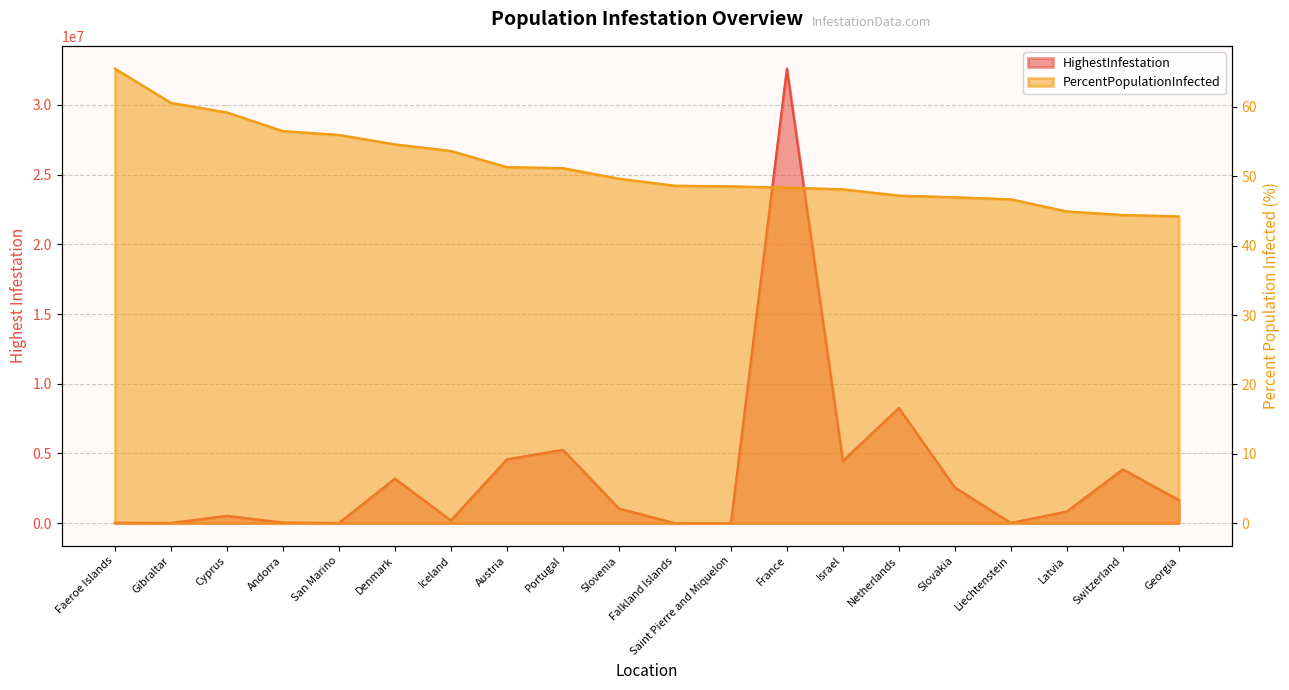

What is the total value across all series at Andorra?

44727.5